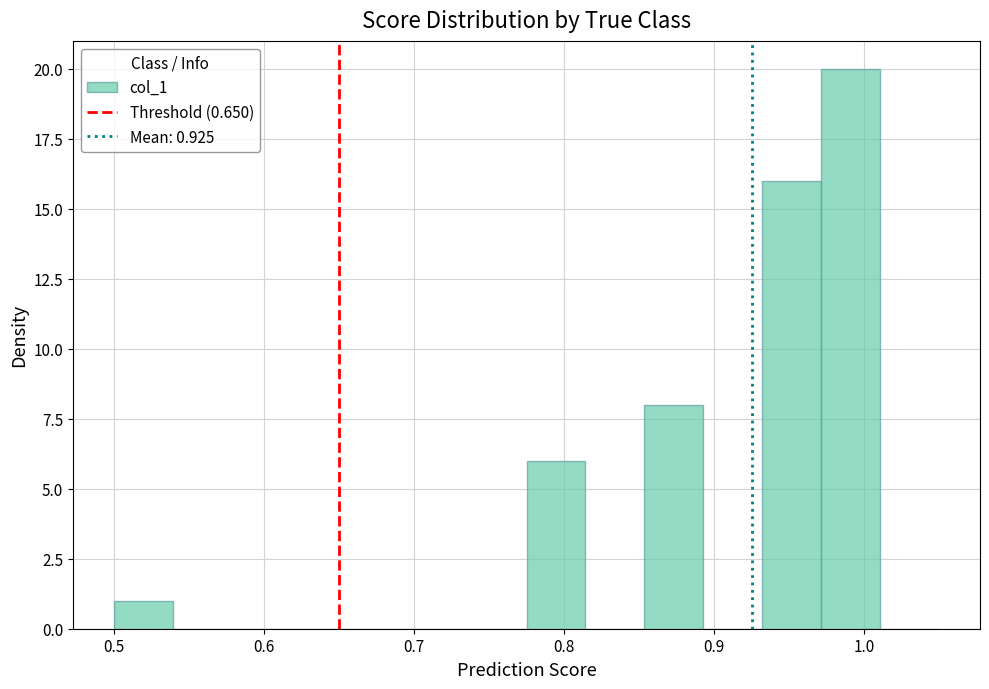

Around what value on the x-axis is the tallest bar? Give the approximate position of its centre, as read against the axis.

0.99